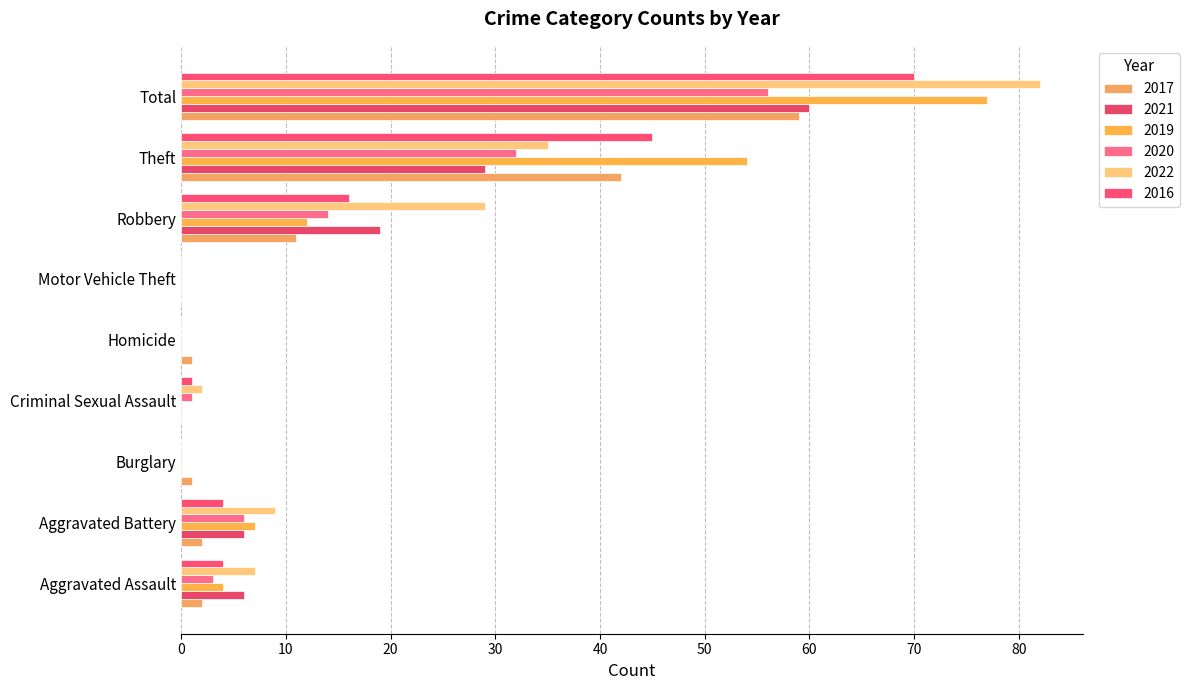

Which has a higher value, Criminal Sexual Assault or Robbery?

Robbery